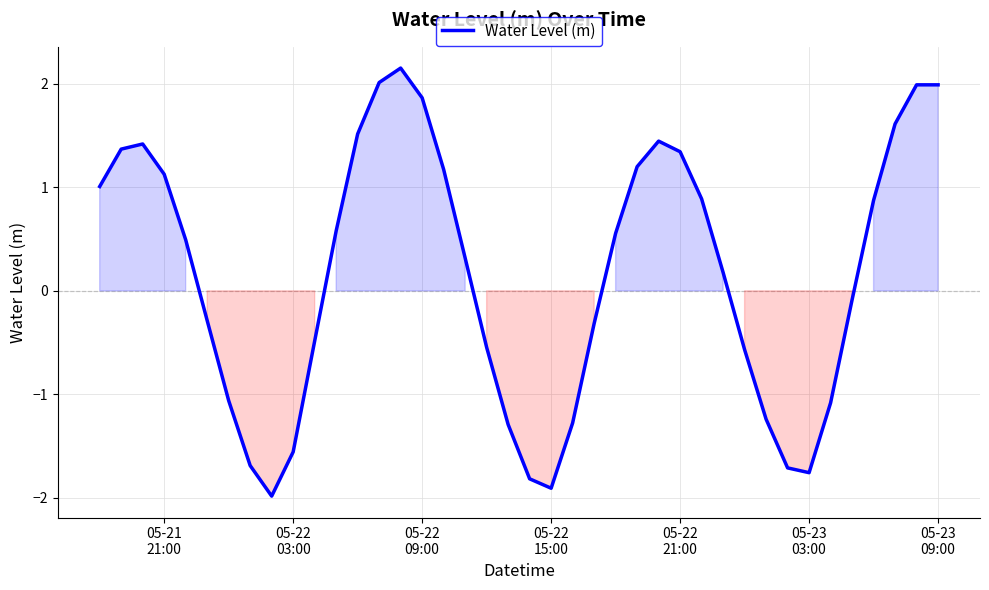

How many values are above zero?

22